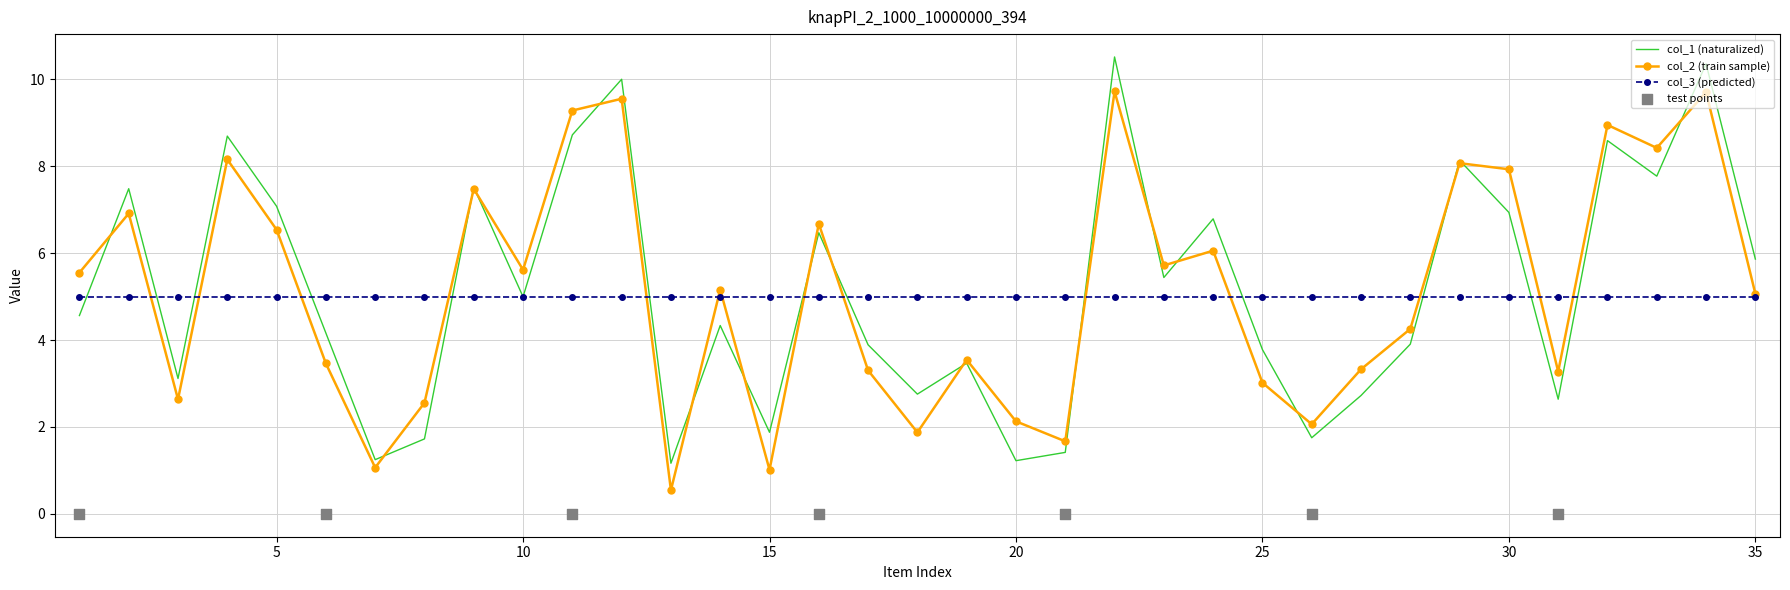

Which series reaches the minimum Y coordinate?

col_2